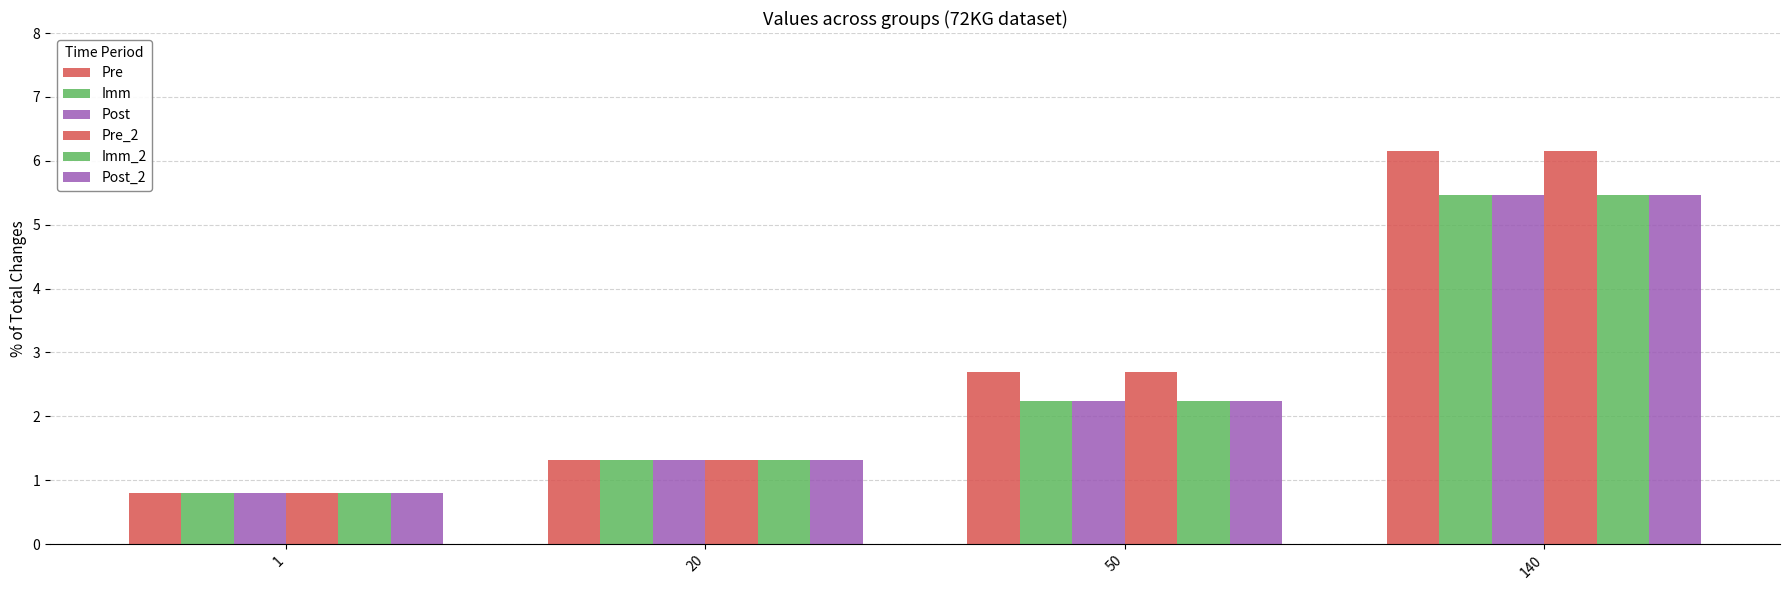

At how many categories does at least one series exceed 3?

1